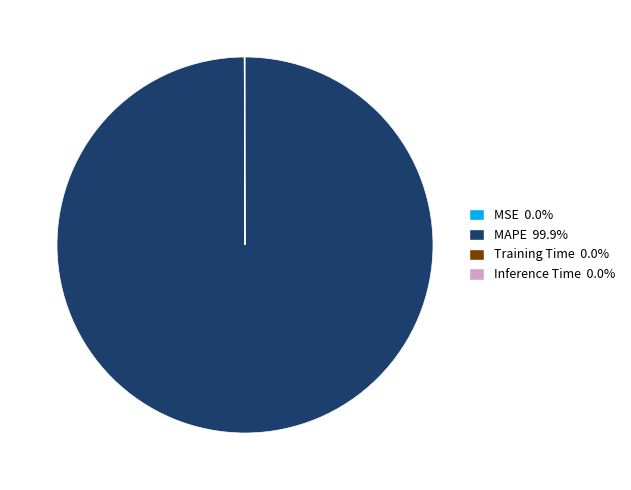

Is there any slice that represents more than half of the pie?

Yes